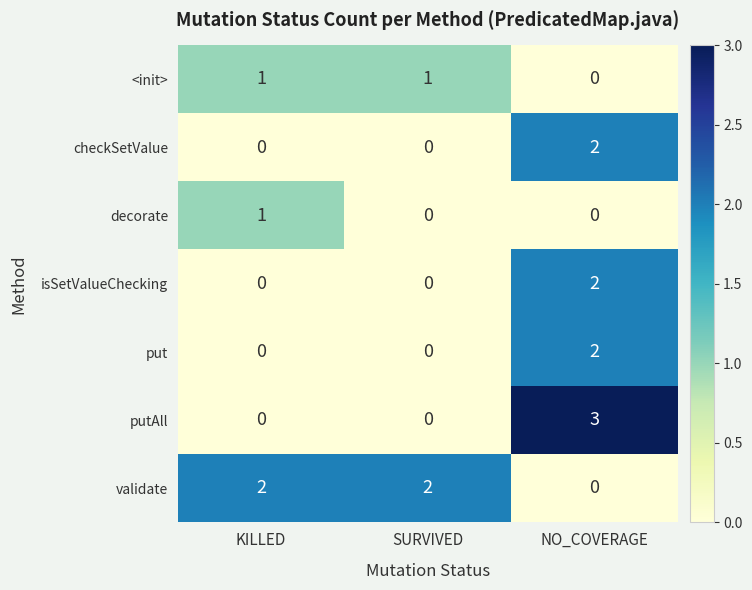

Which label corresponds to the largest value in the chart?

NO_COVERAGE